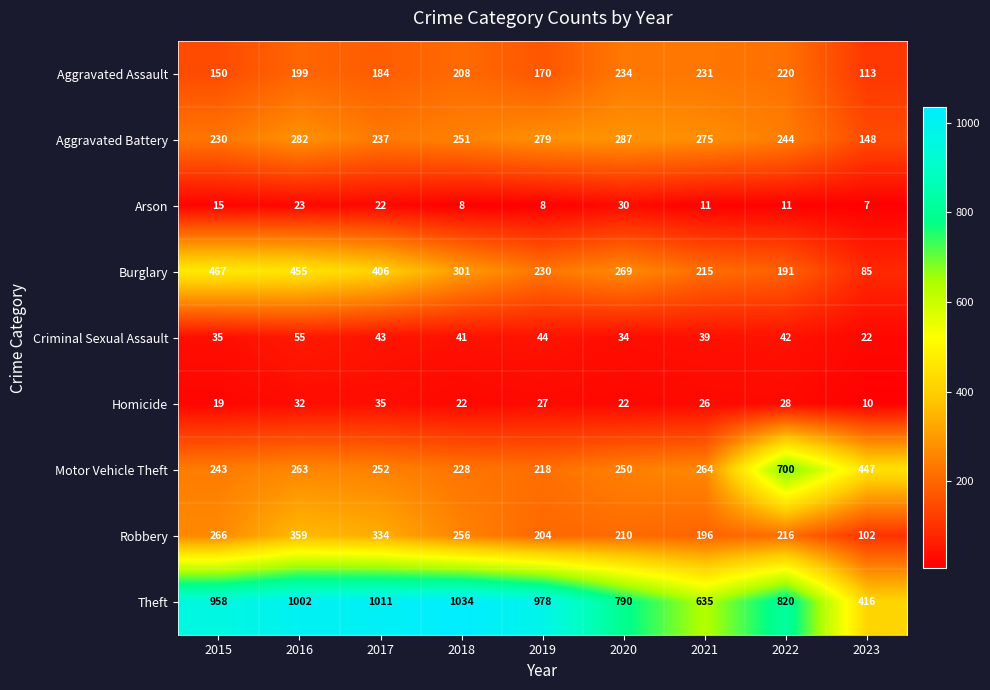

Count the number of categories in the chart.

9